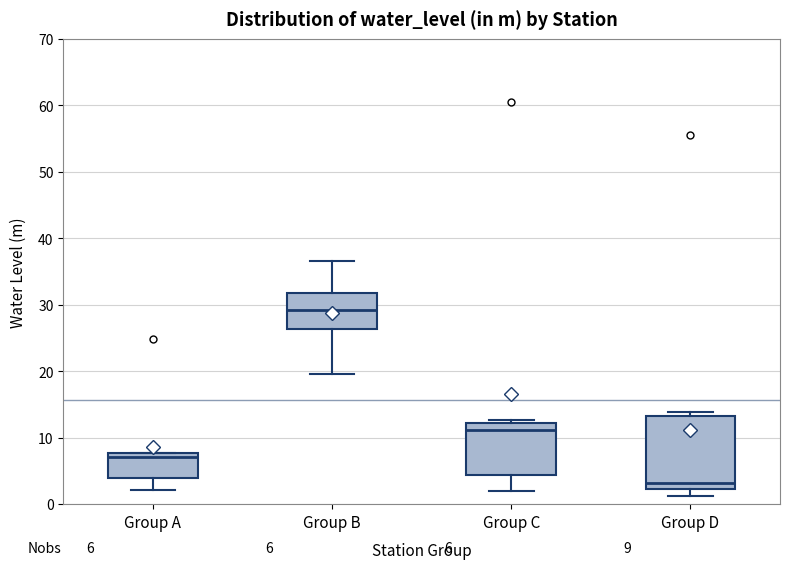

Which box's median line is the lowest?

Group D